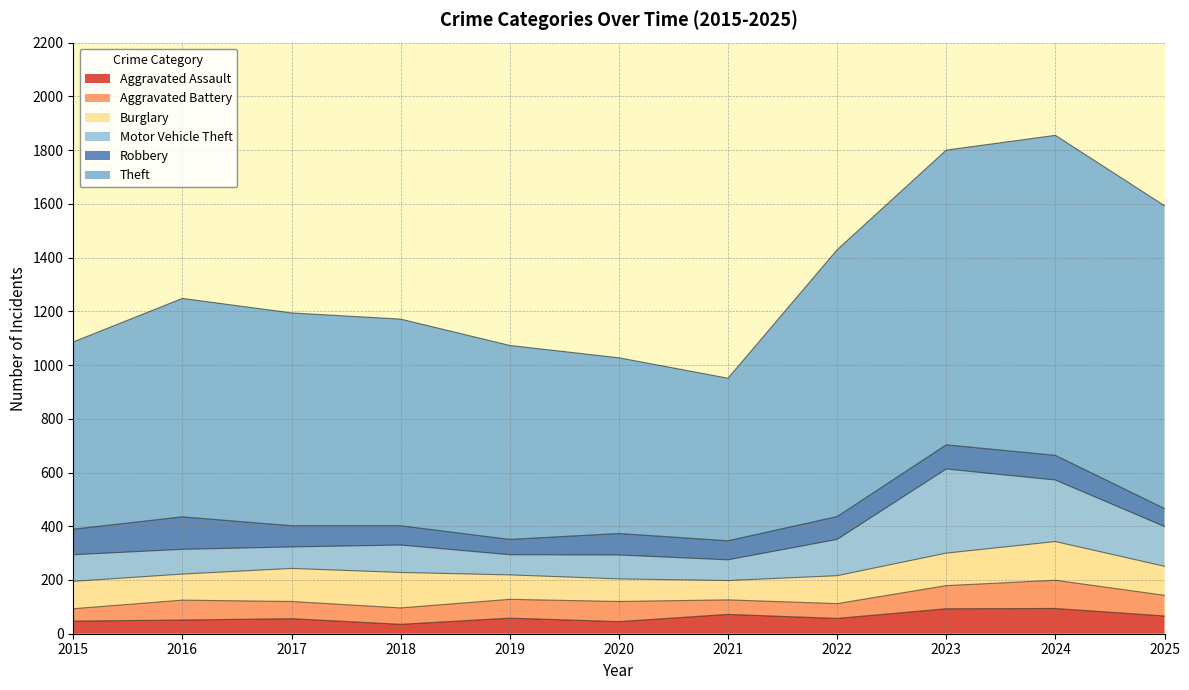

Which category has the highest value across all series?

2024